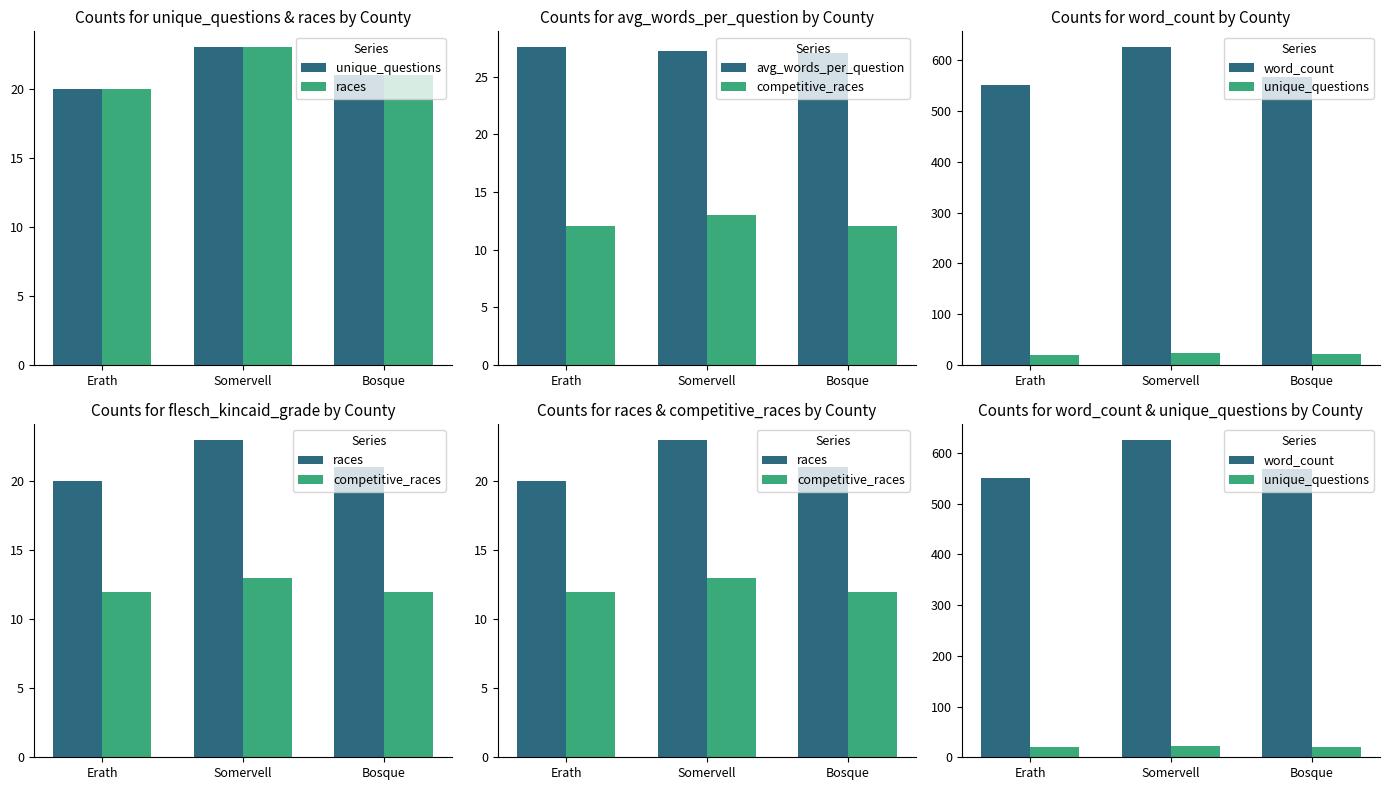

What is the difference between the races values at Erath and Bosque?

1.0